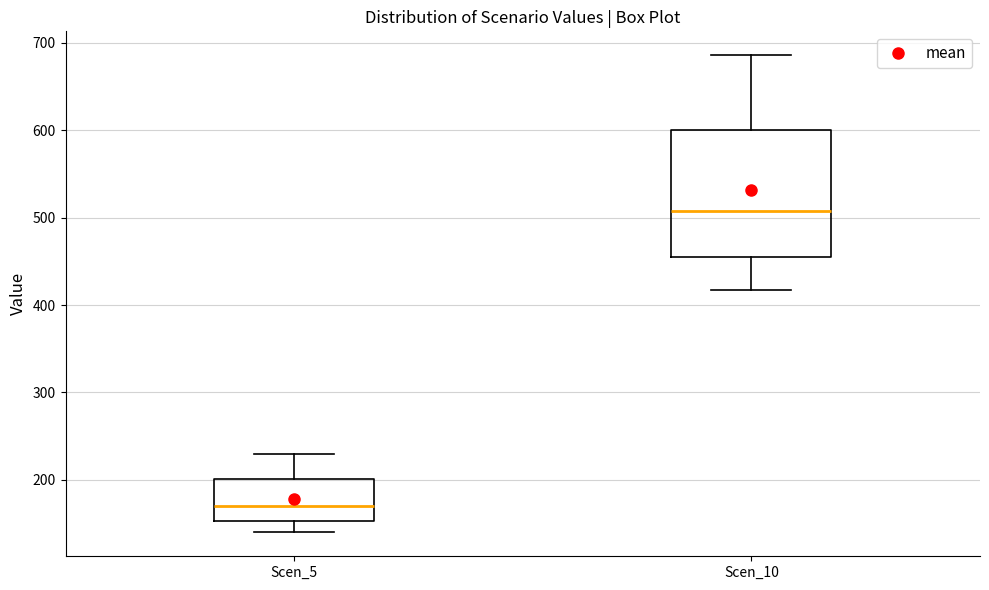

Which box has the highest median line?

Scen_10